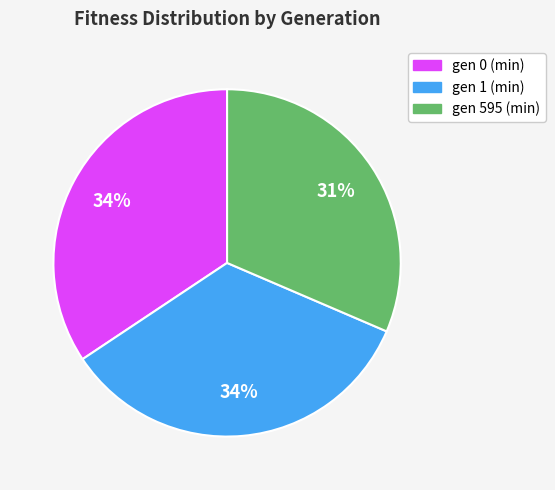

Which category has the smallest portion of the pie?

gen 595 (min)